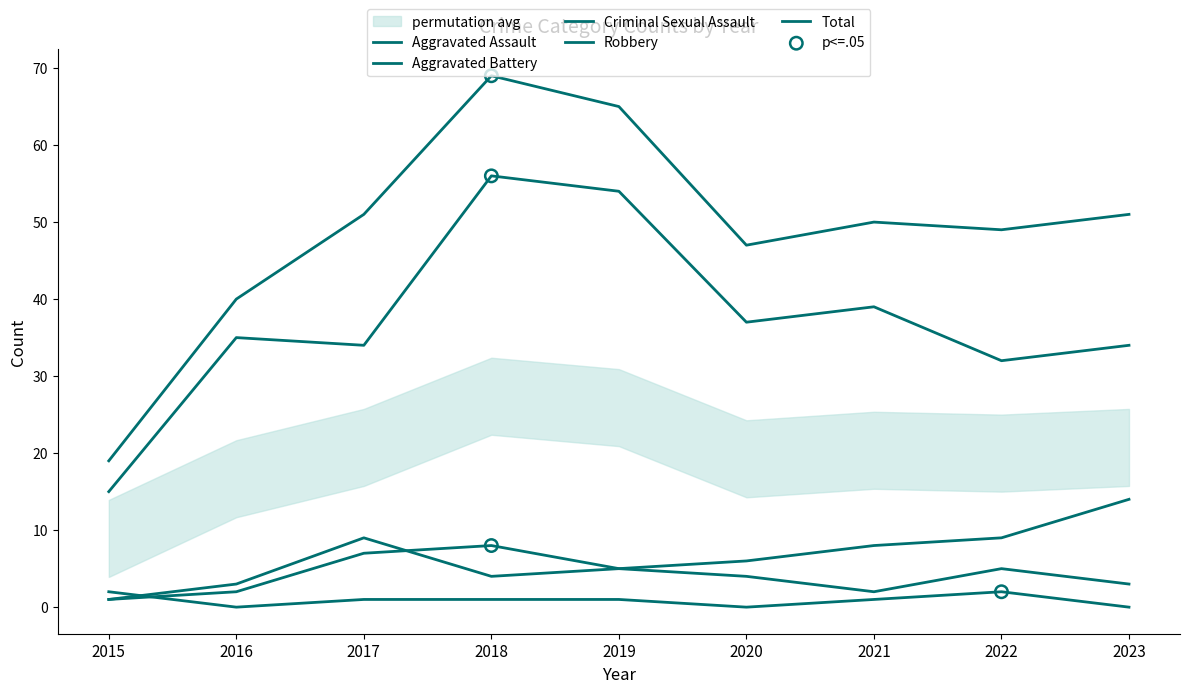

What are all the series names shown in the legend?

Aggravated Assault, Aggravated Battery, Criminal Sexual Assault, Robbery, Total